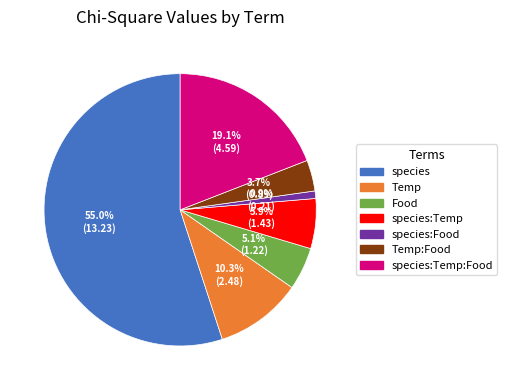

Does any single category account for the majority?

Yes